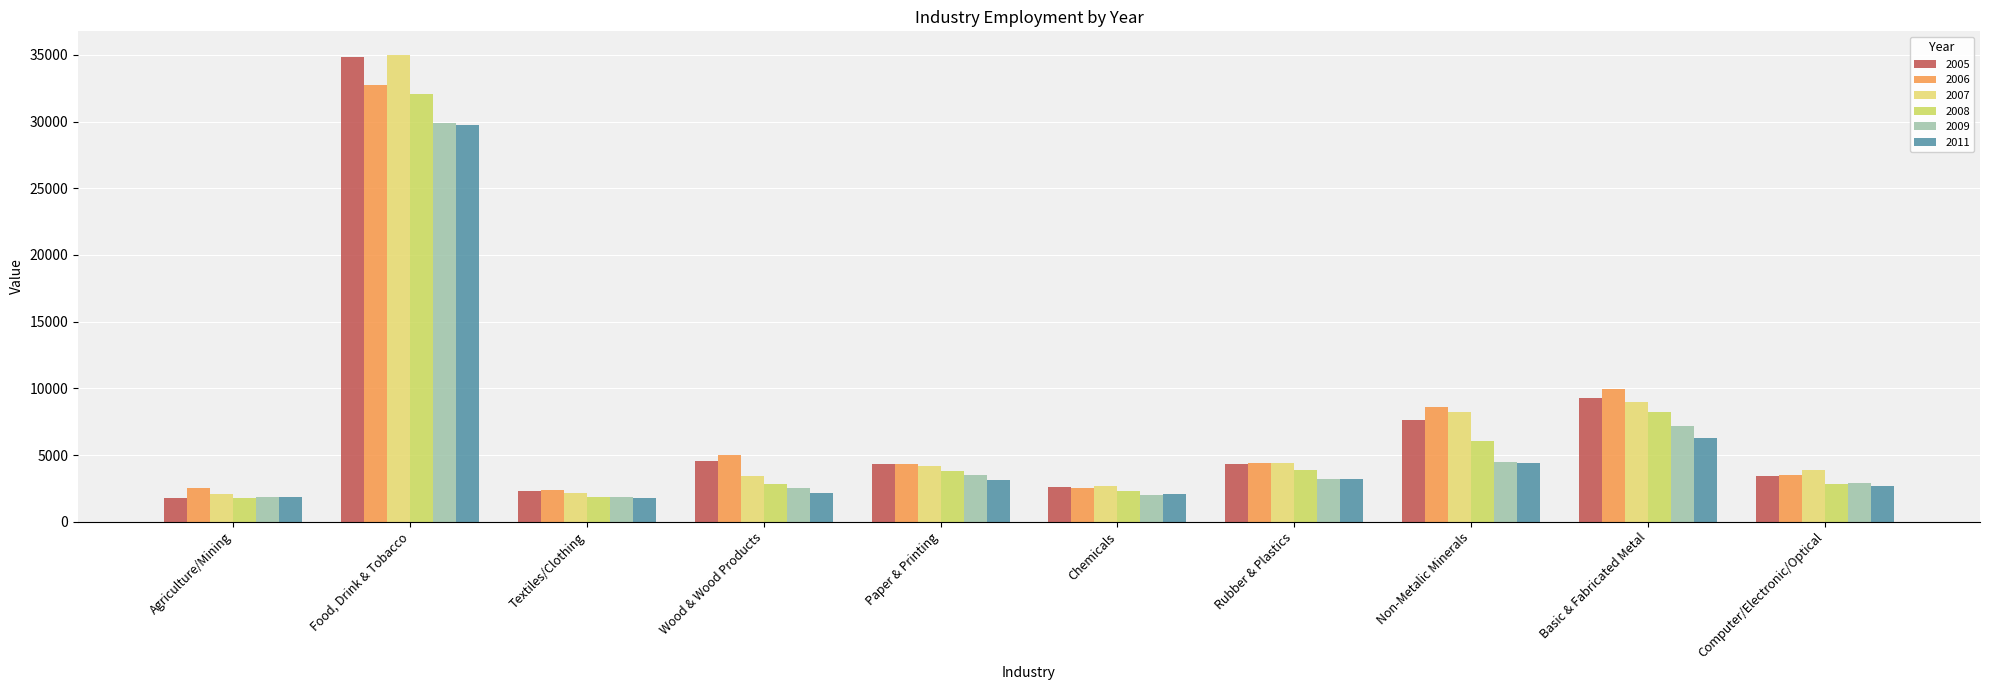

What are all the series names shown in the legend?

2005, 2006, 2007, 2008, 2009, 2011